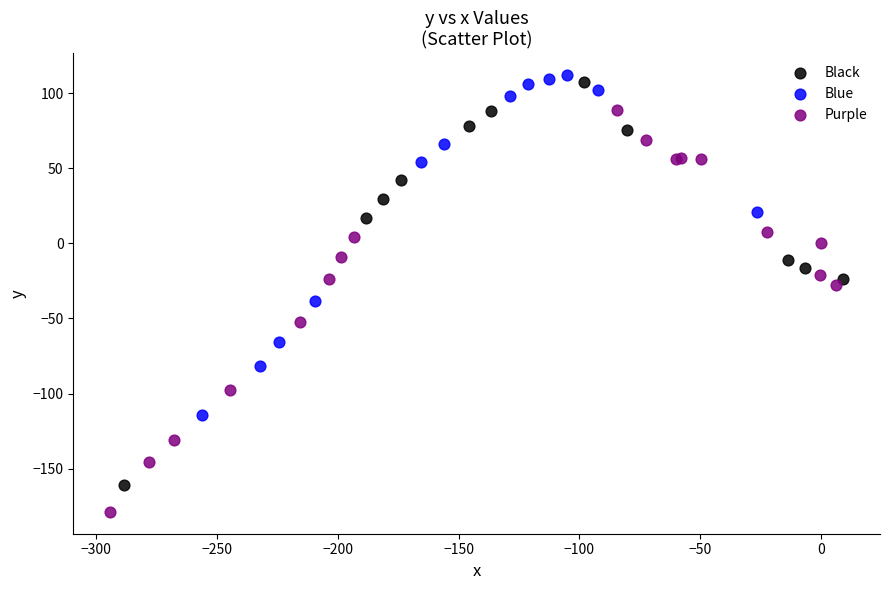

Which series reaches the minimum Y coordinate?

Purple